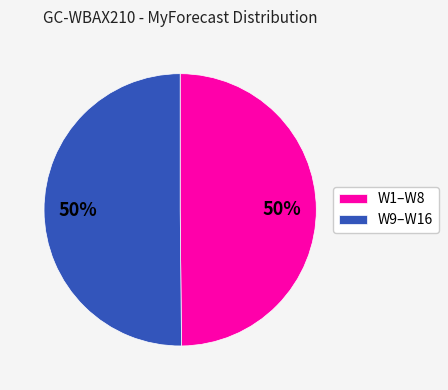

Is it true that W9–W16 is 60% of the pie?

False